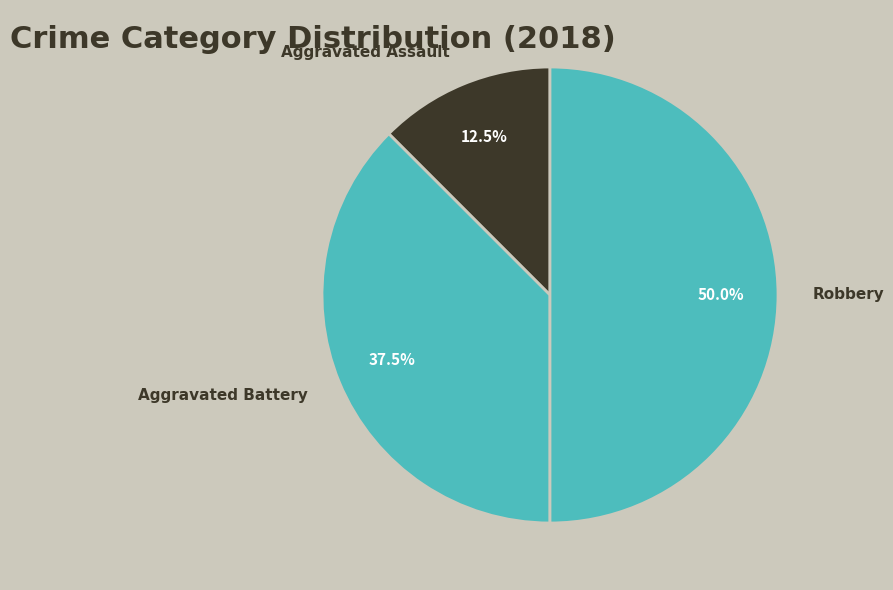

Which category has the smallest portion of the pie?

Aggravated Assault